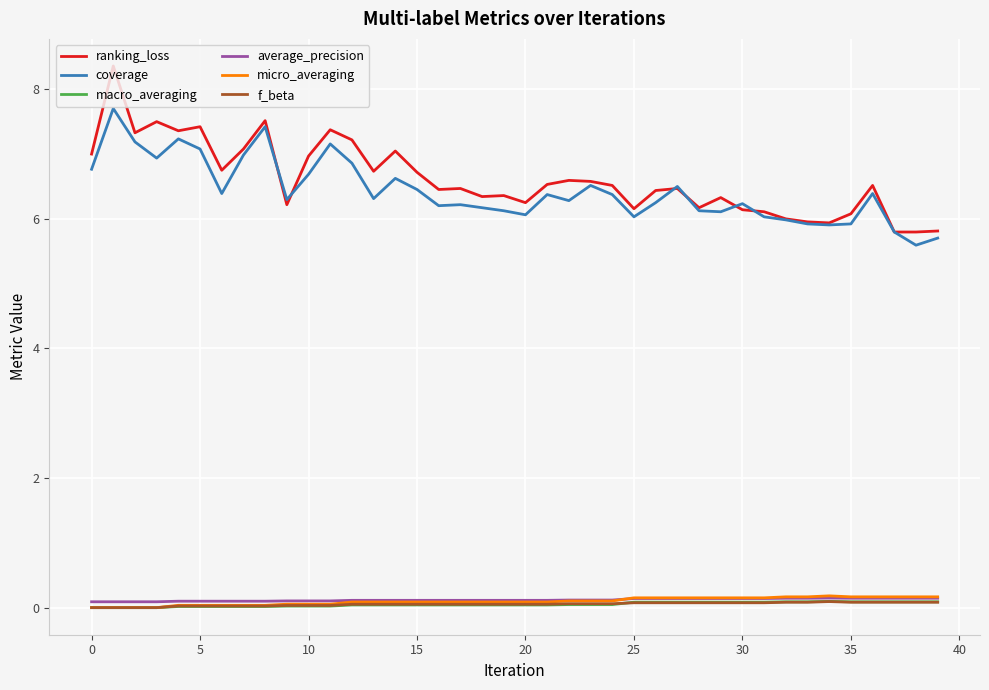

True or false: ranking_loss and macro_averaging intersect in this chart.

False